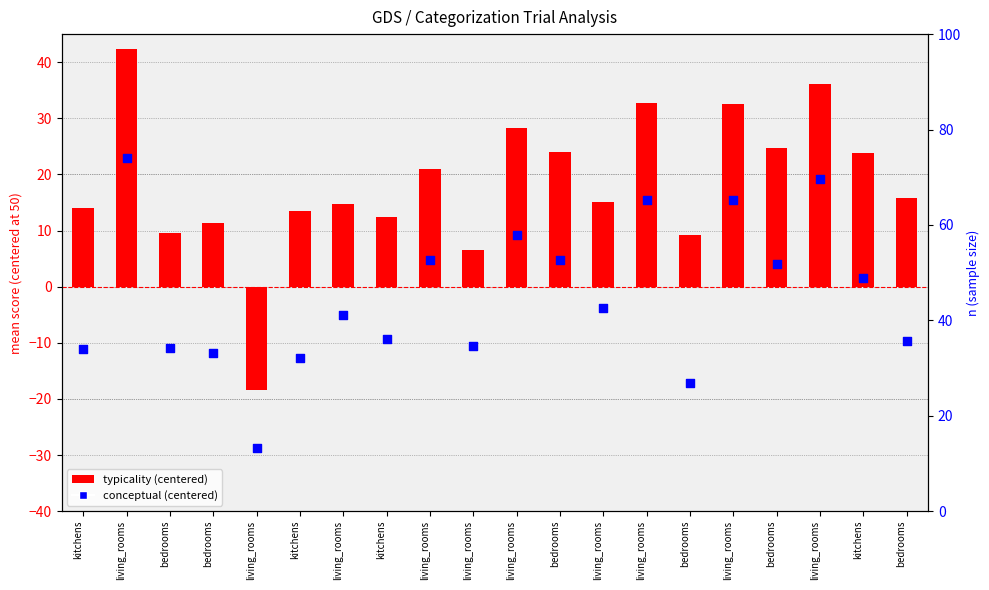

Which series reaches the maximum Y coordinate?

typicality (centered)